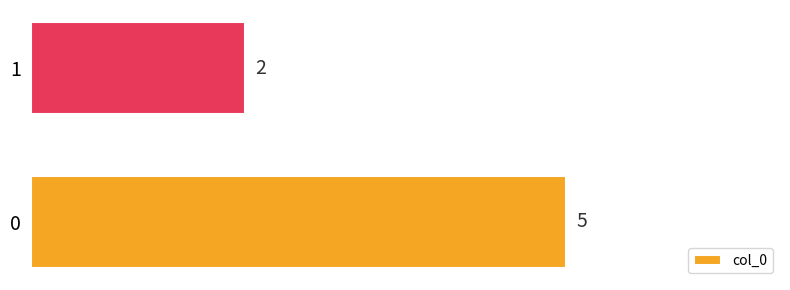

What is the minimum value shown in the chart?

2